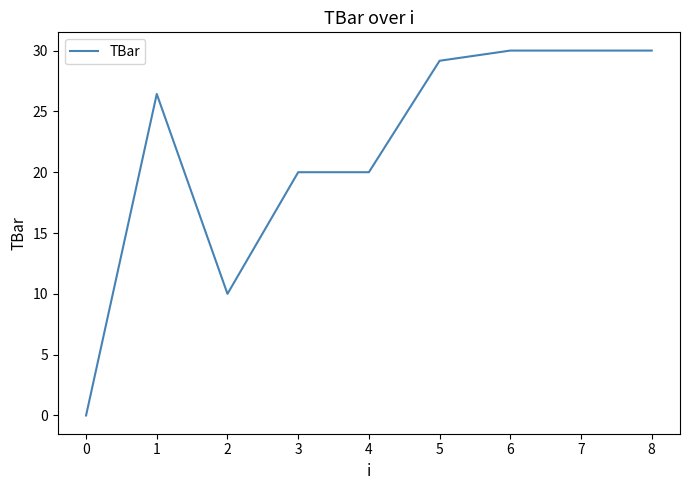

True or false: the data shows 29.2 at 5.

True